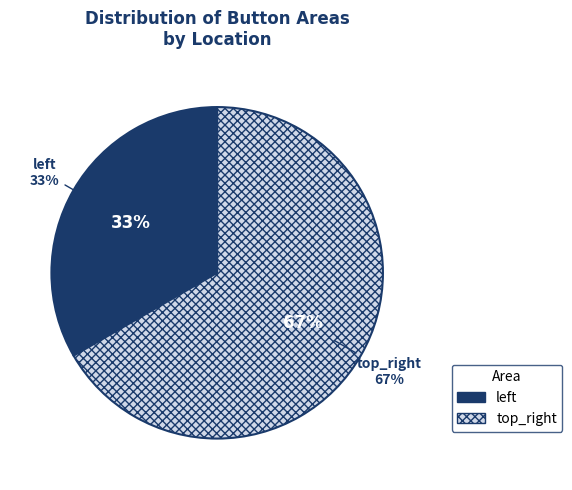

How many slices are in this pie chart?

2